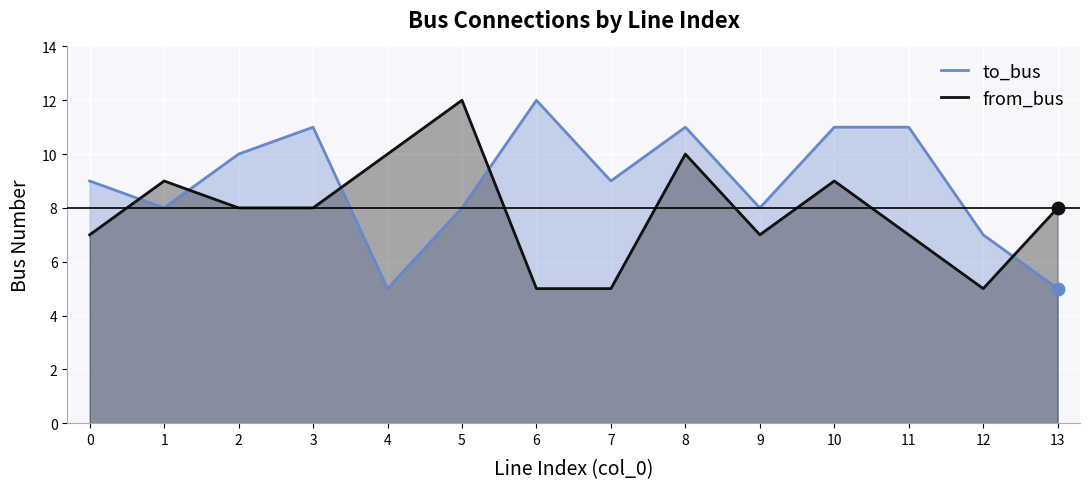

What is the maximum value for from_bus?

12